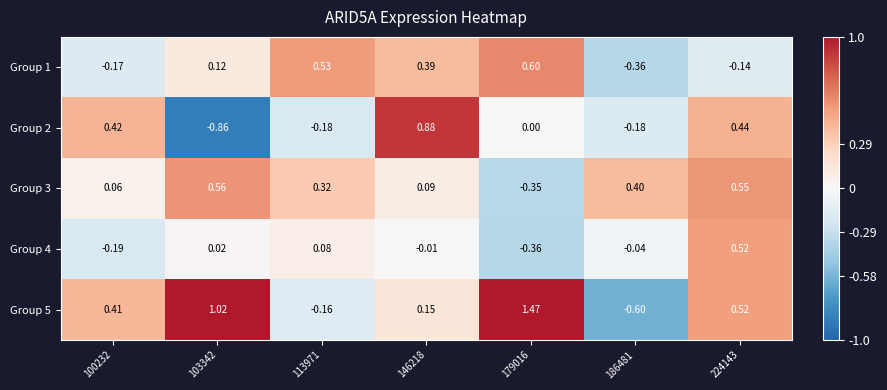

Reading left to right, transcribe all the data shown in this chart.

Group 1: 100232=-0.2	103342=0.1	113971=0.5	146218=0.4	179016=0.6	186481=-0.4	224143=-0.1
Group 2: 100232=0.4	103342=-0.9	113971=-0.2	146218=0.9	179016=0.0	186481=-0.2	224143=0.4
Group 3: 100232=0.1	103342=0.6	113971=0.3	146218=0.1	179016=-0.3	186481=0.4	224143=0.6
Group 4: 100232=-0.2	103342=0.0	113971=0.1	146218=-0.0	179016=-0.4	186481=-0.0	224143=0.5
Group 5: 100232=0.4	103342=1.0	113971=-0.2	146218=0.1	179016=1.5	186481=-0.6	224143=0.5